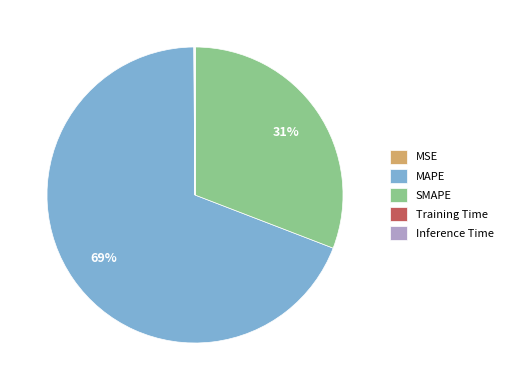

To the nearest percent, what is the average slice percentage?

20%